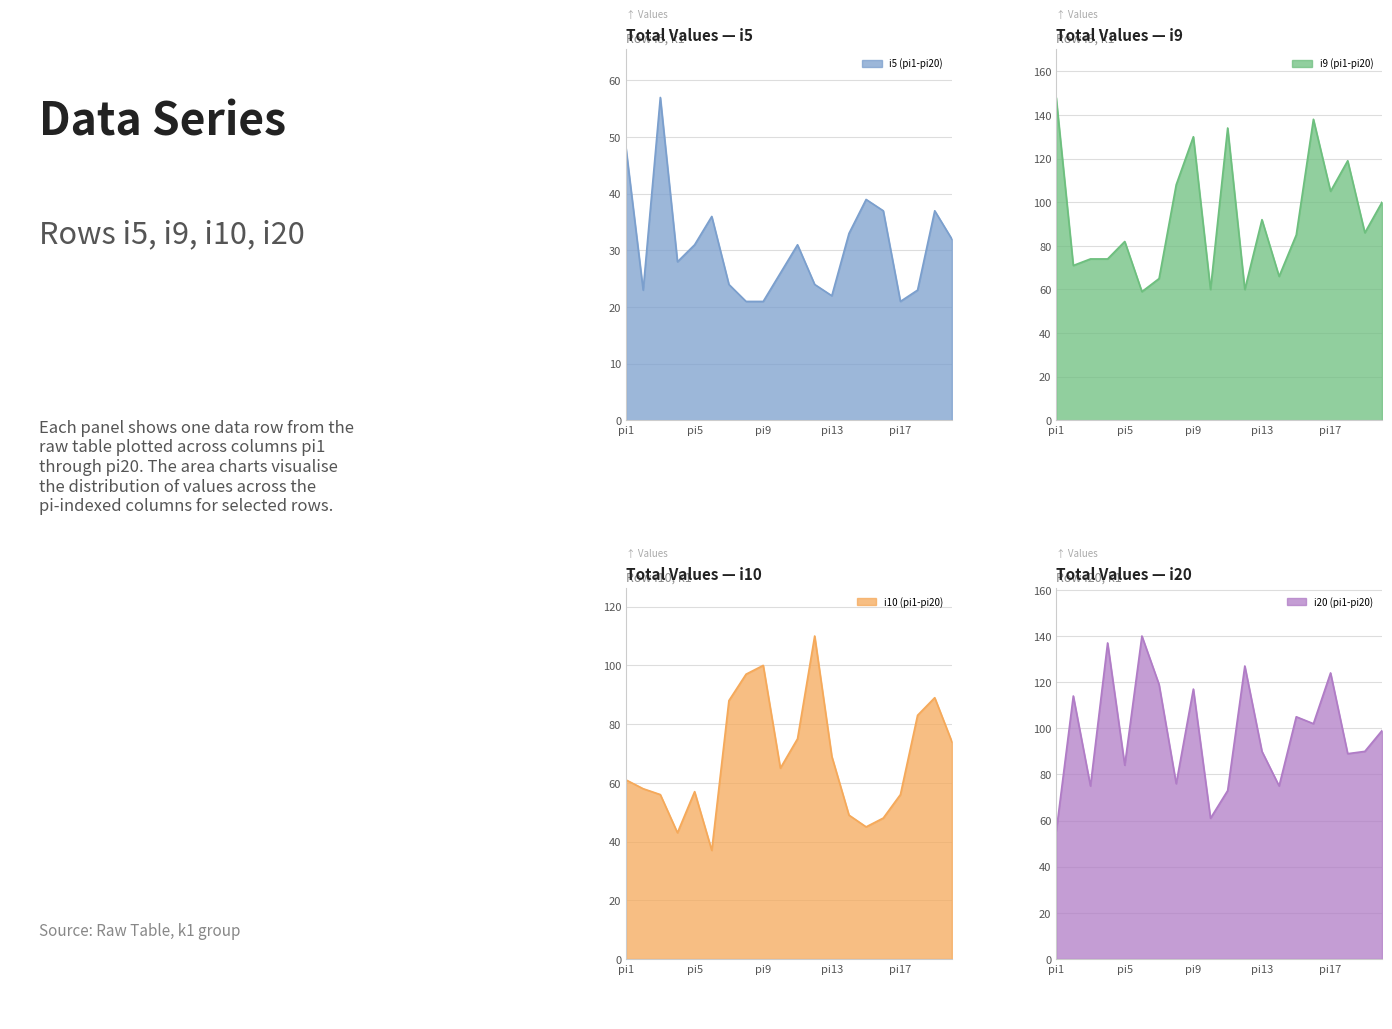

What is the lowest value of the i5 (pi1-pi20) series?

21